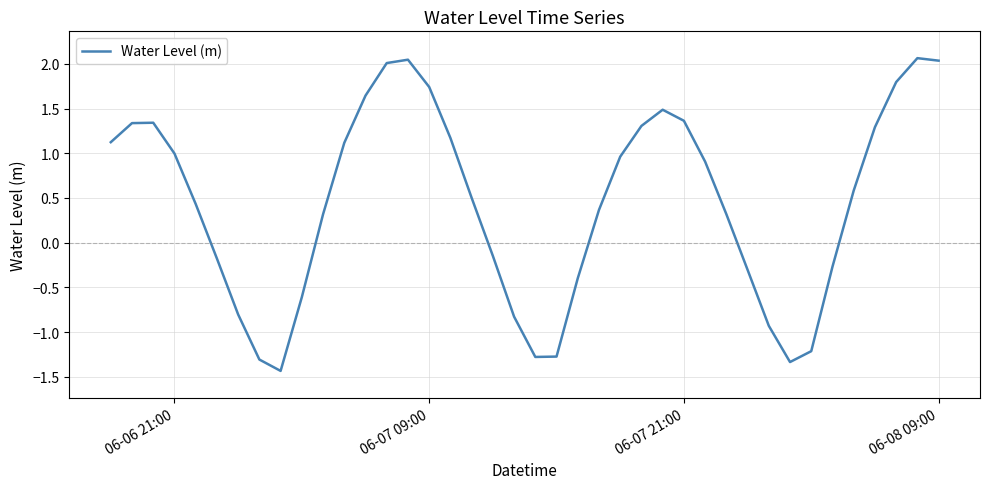

What is the minimum value shown in the chart?

-1.4